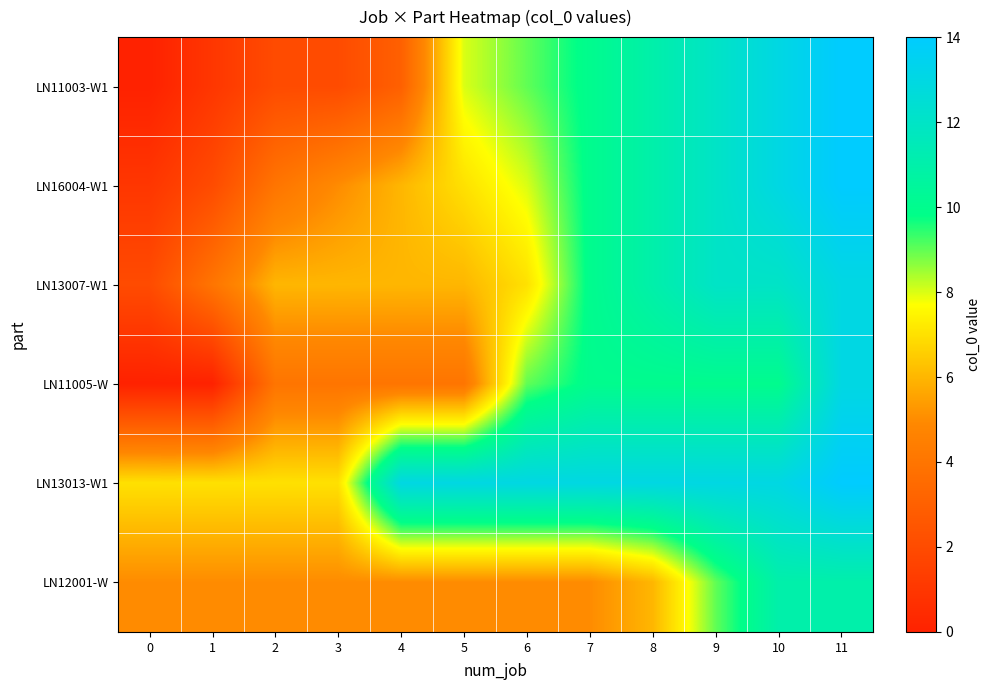

Which series has the widest spread of values?

LN11003-W1